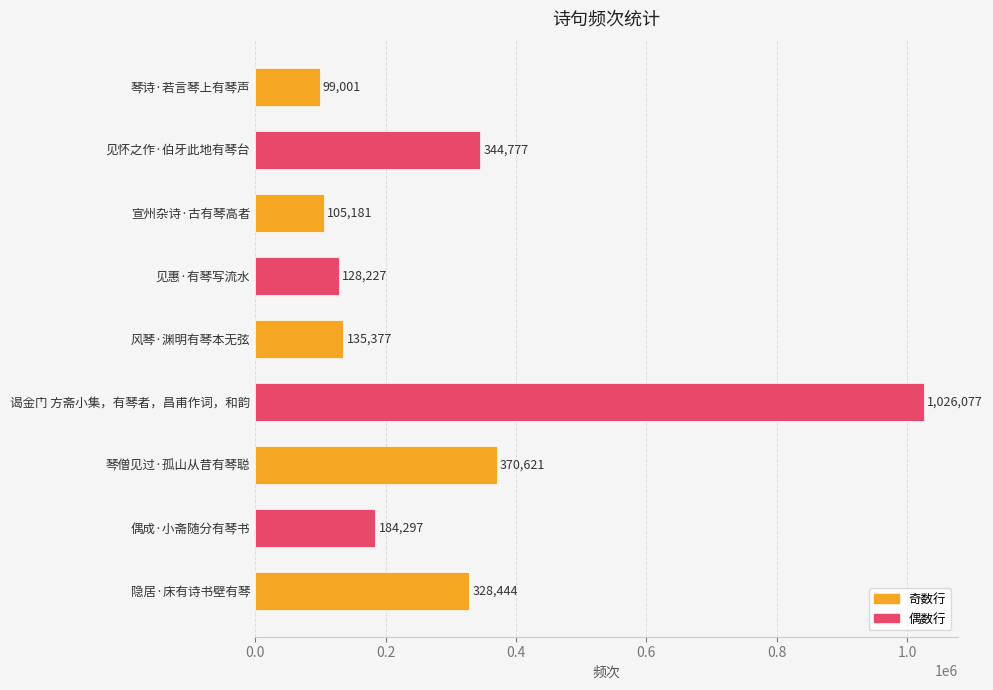

Reading top to bottom, what are all the values shown in this chart?

琴诗·若言琴上有琴声=99001	见怀之作·伯牙此地有琴台=344777	宣州杂诗·古有琴高者=105181	见惠·有琴写流水=128227	风琴·渊明有琴本无弦=135377	谒金门 方斋小集，有琴者，昌甫作词，和韵=1026077	琴僧见过·孤山从昔有琴聪=370621	偶成·小斋随分有琴书=184297	隐居·床有诗书壁有琴=328444